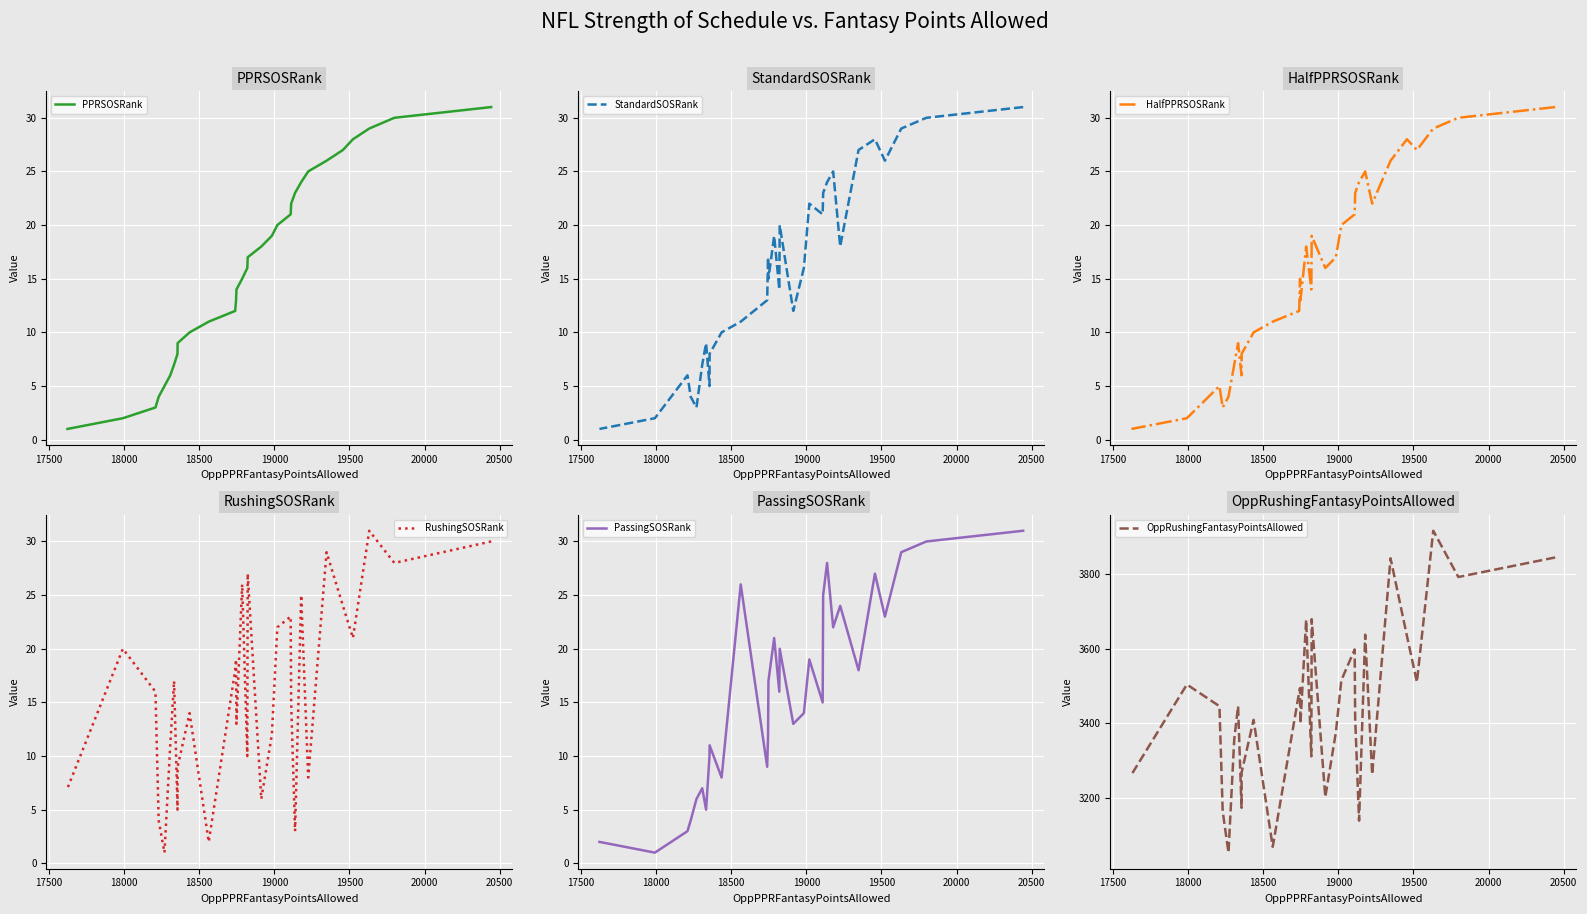

How many data points in HalfPPRSOSRank are less than 16?

15